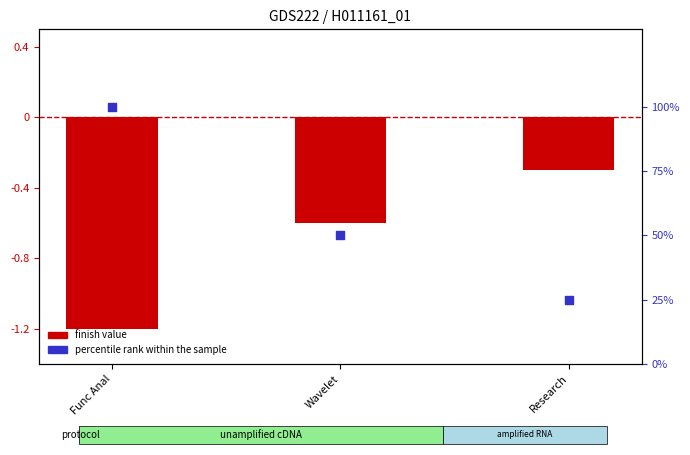

What are all the series names shown in the legend?

finish value, percentile rank within the sample